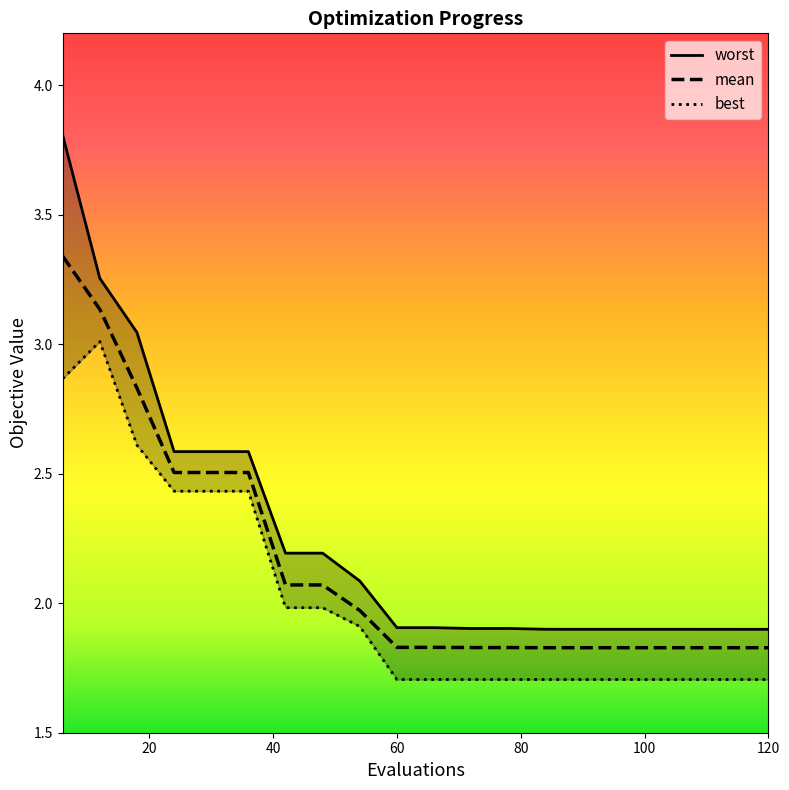

Rank the series by their average value, from lowest to highest.

best, mean, worst